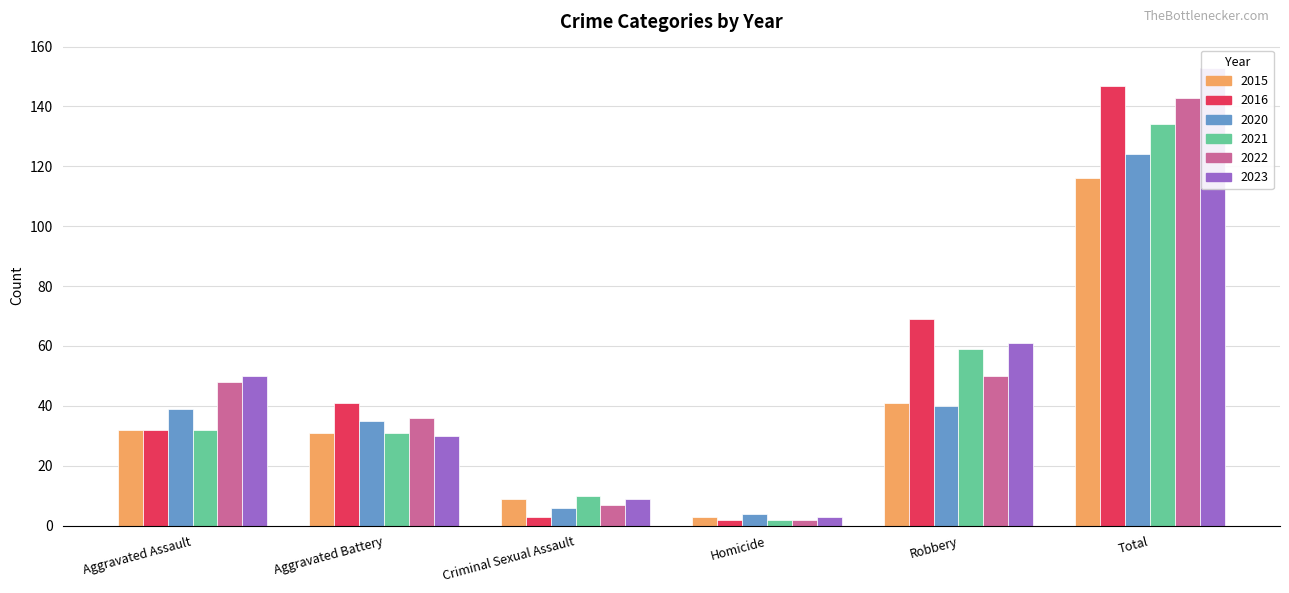

What is the difference between the second highest and second lowest values in the 2021 series?

49